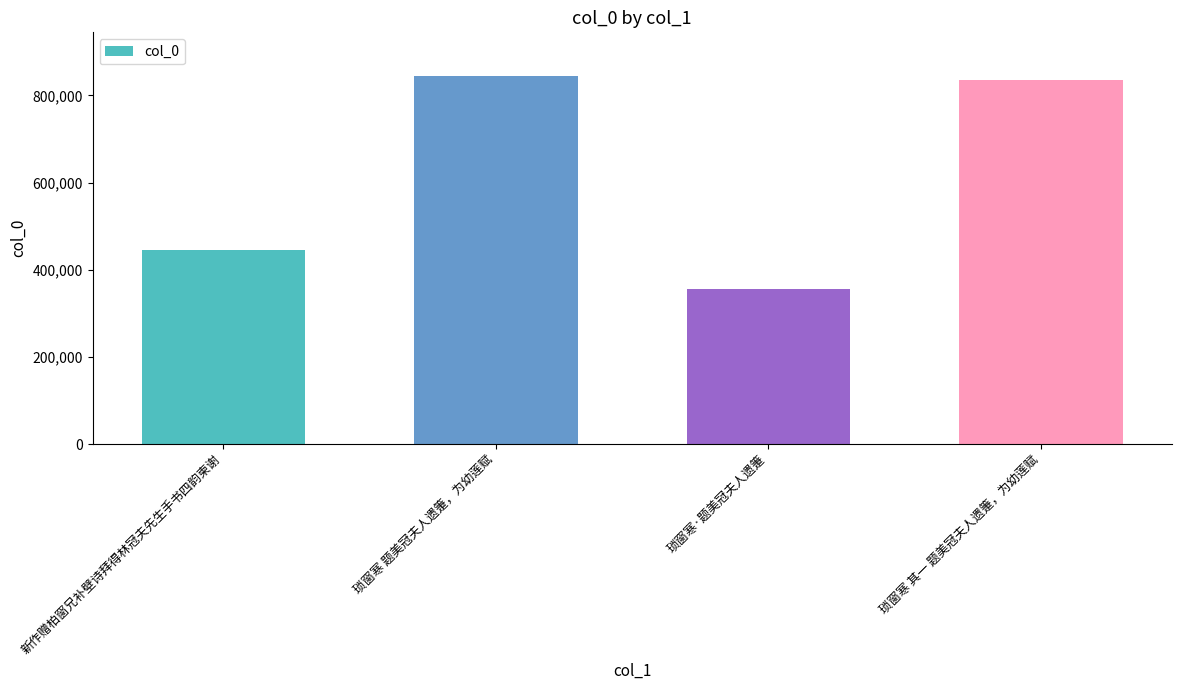

The value at 琐窗寒·题美冠夫人遗箑 is 356846. True or false?

True